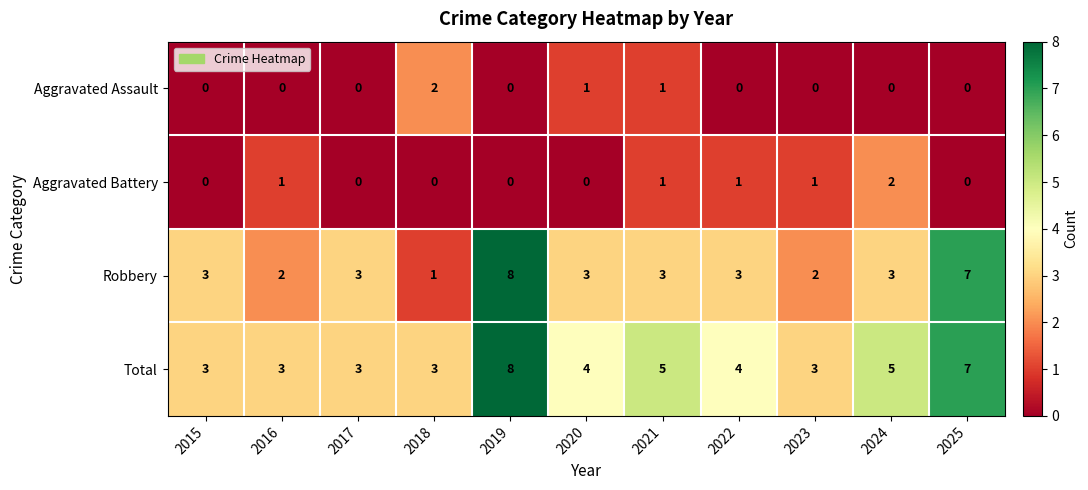

How many series are shown in this chart?

4